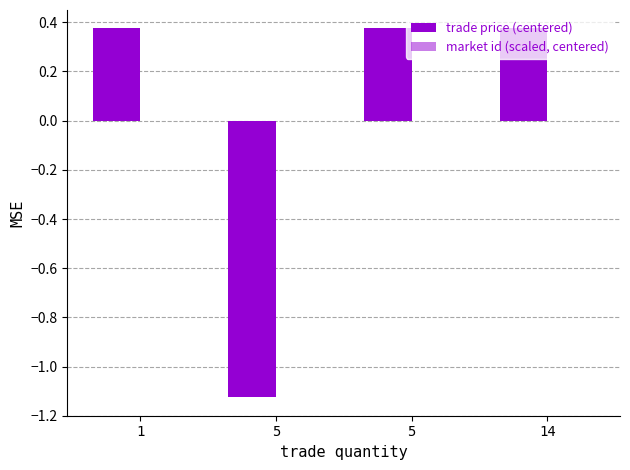

Does the chart contain any negative values?

Yes